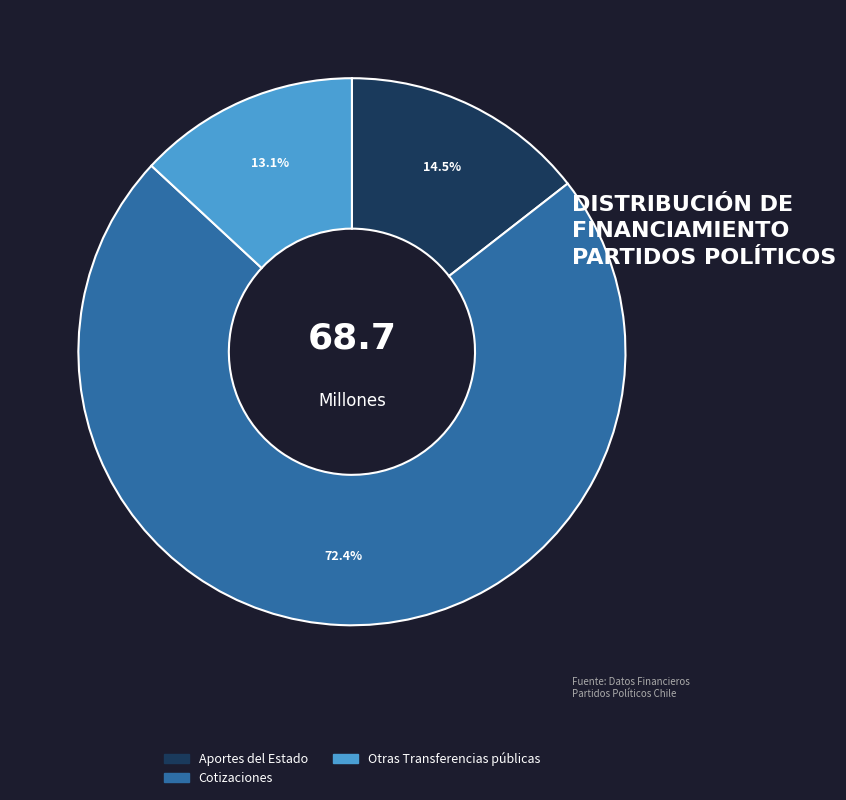

Is there a majority slice in this chart?

Yes